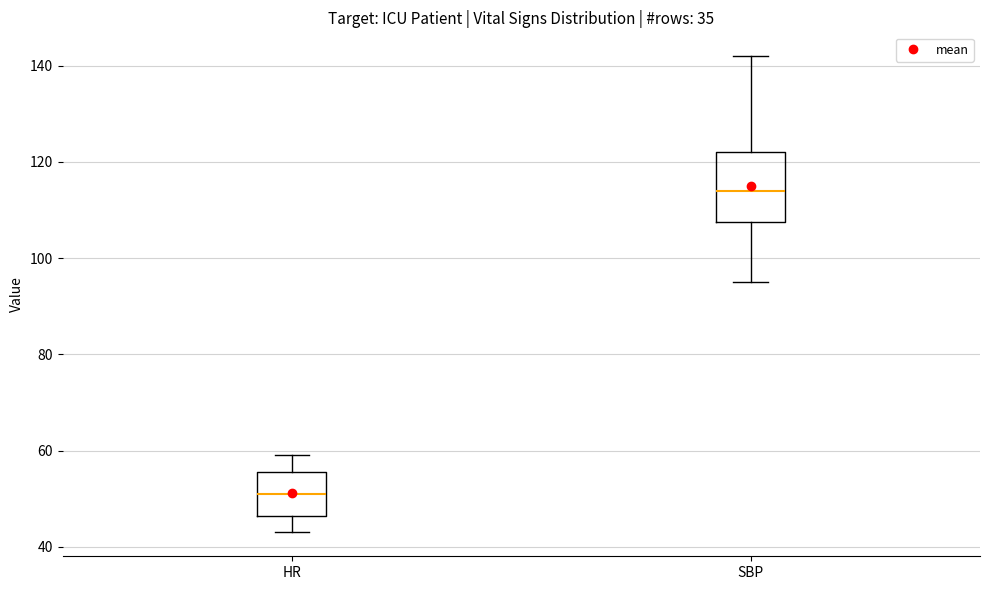

Which box has the highest median line?

SBP